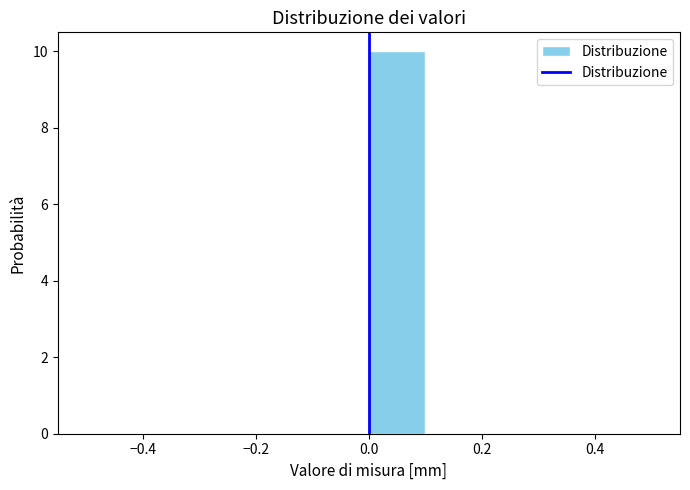

Over which range of the x-axis is the bar tallest?

0.0 to 0.1